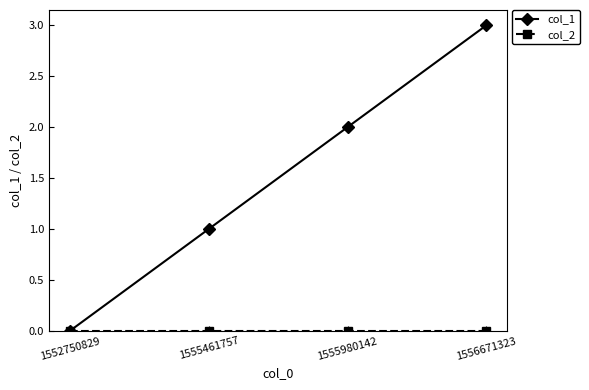

What is the average value of the col_1 series?

2